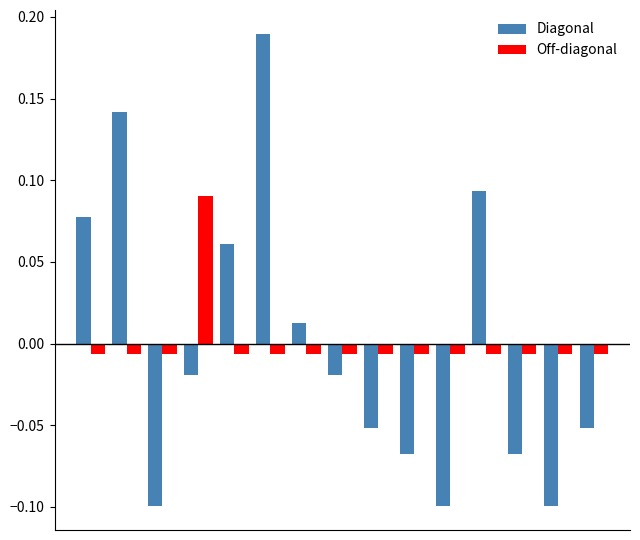

How many values in the Off-diagonal series exceed 0?

1